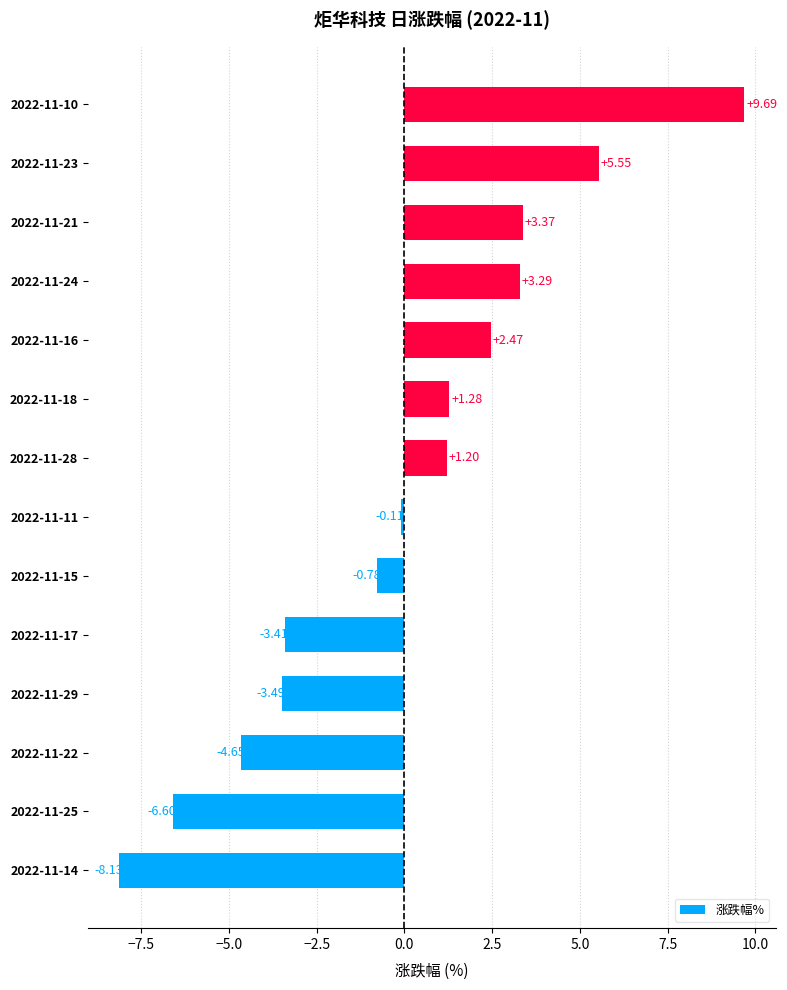

What is the difference between the maximum and minimum values?

17.8